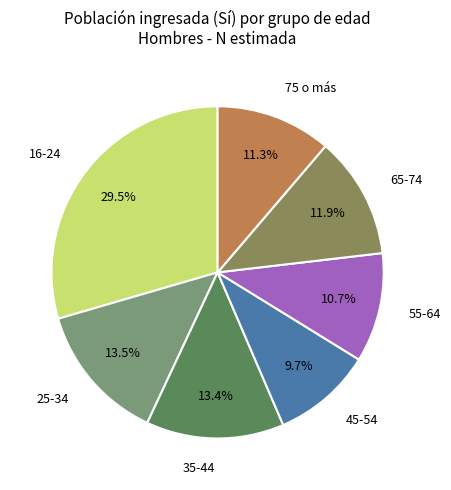

Is 65-74 the majority of the pie?

No